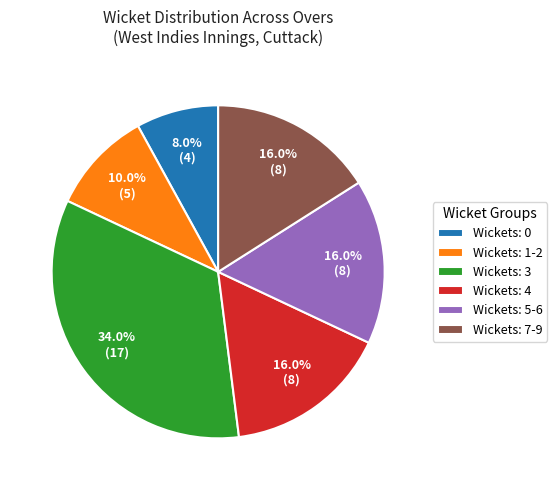

Approximately how many times larger is the value at Wickets: 7-9 compared to Wickets: 4?

1.0